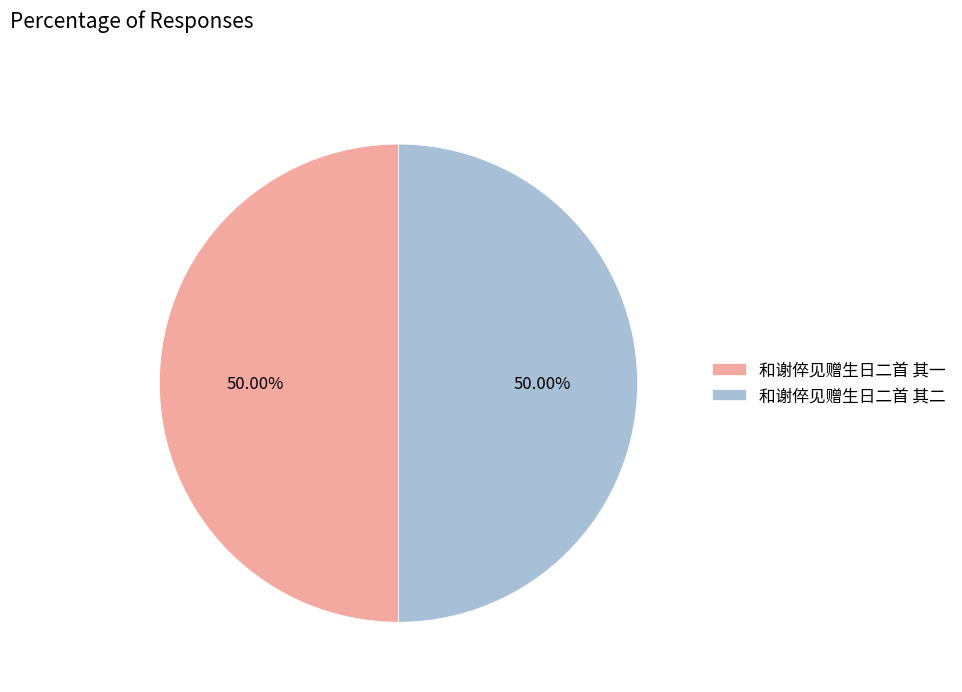

Approximately how many times larger is the value at 和谢倅见赠生日二首 其一 compared to 和谢倅见赠生日二首 其二?

1.0